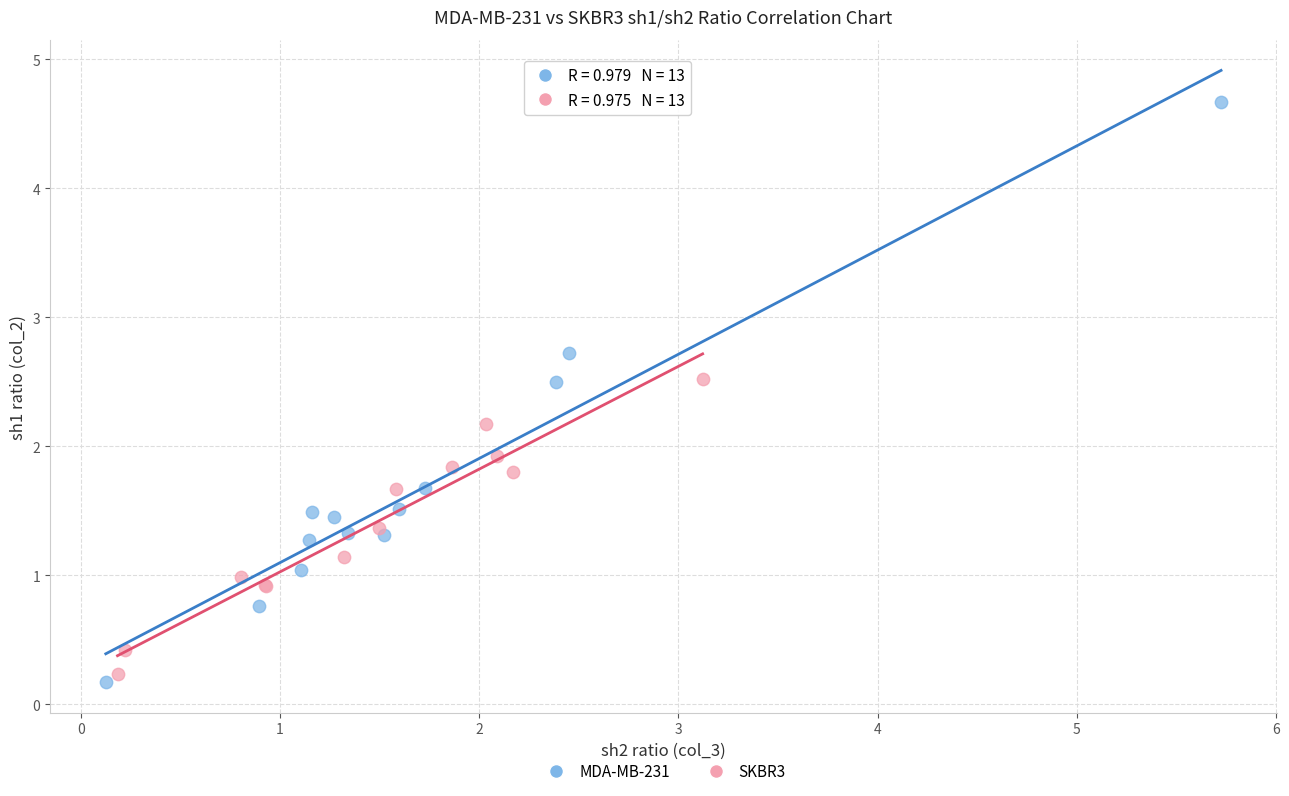

What are all the series names shown in the legend?

MDA-MB-231, SKBR3